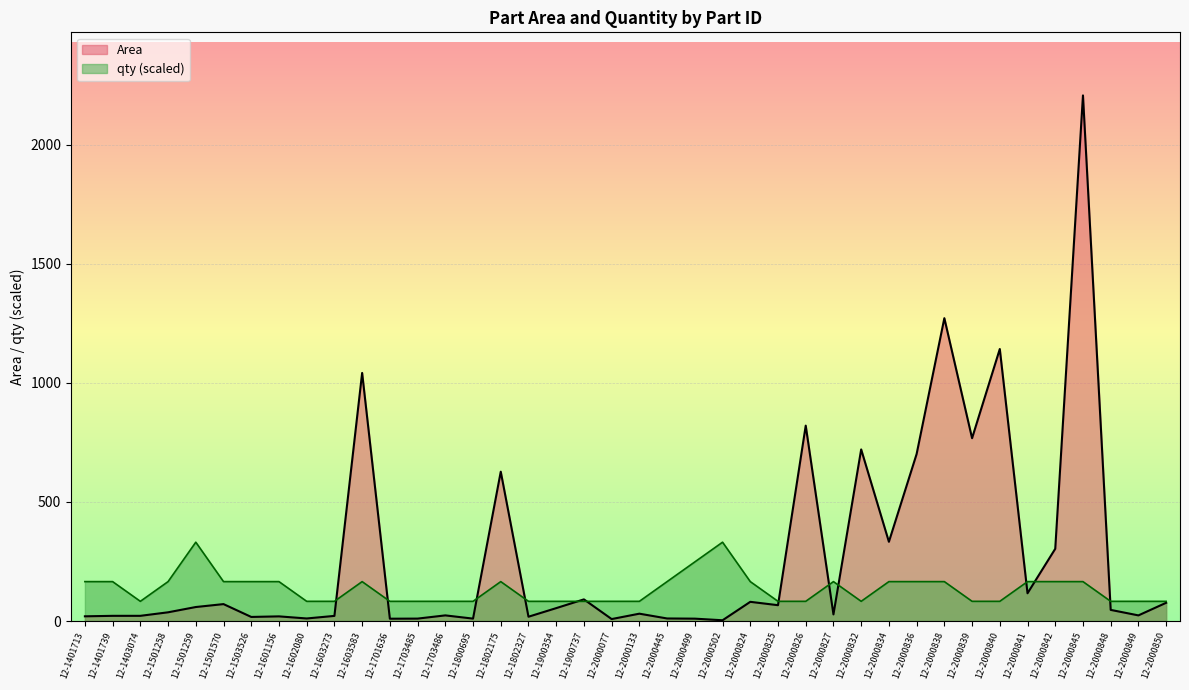

List the labels in order of qty value, largest first.

12-1501259, 12-2000502, 12-2000499, 12-1401713, 12-1401739, 12-1501258, 12-1501570, 12-1503526, 12-1601156, 12-1603583, 12-1802175, 12-2000445, 12-2000824, 12-2000827, 12-2000834, 12-2000836, 12-2000838, 12-2000841, 12-2000842, 12-2000845, 12-1403074, 12-1602080, 12-1603273, 12-1701636, 12-1703485, 12-1703486, 12-1800695, 12-1802327, 12-1900354, 12-1900737, 12-2000077, 12-2000133, 12-2000825, 12-2000826, 12-2000832, 12-2000839, 12-2000840, 12-2000848, 12-2000849, 12-2000850